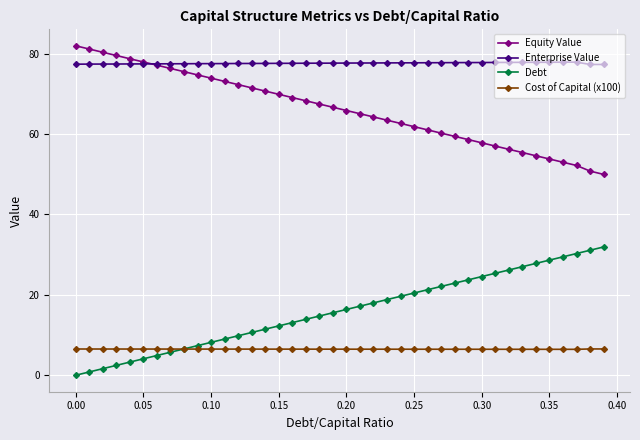

True or false: Cost of Capital (x100) and Enterprise Value intersect in this chart.

False